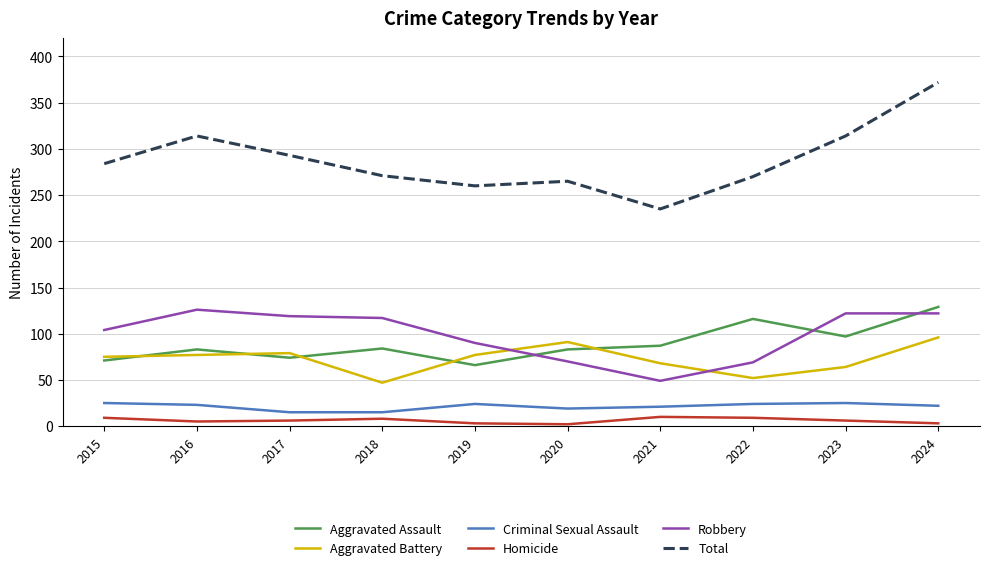

True or false: Robbery and Total cross at least once.

False